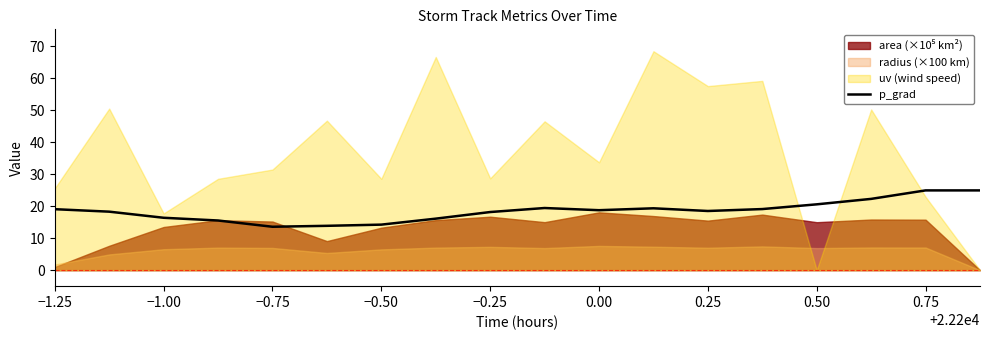

What is the lowest value of the p_grad series?

13.6